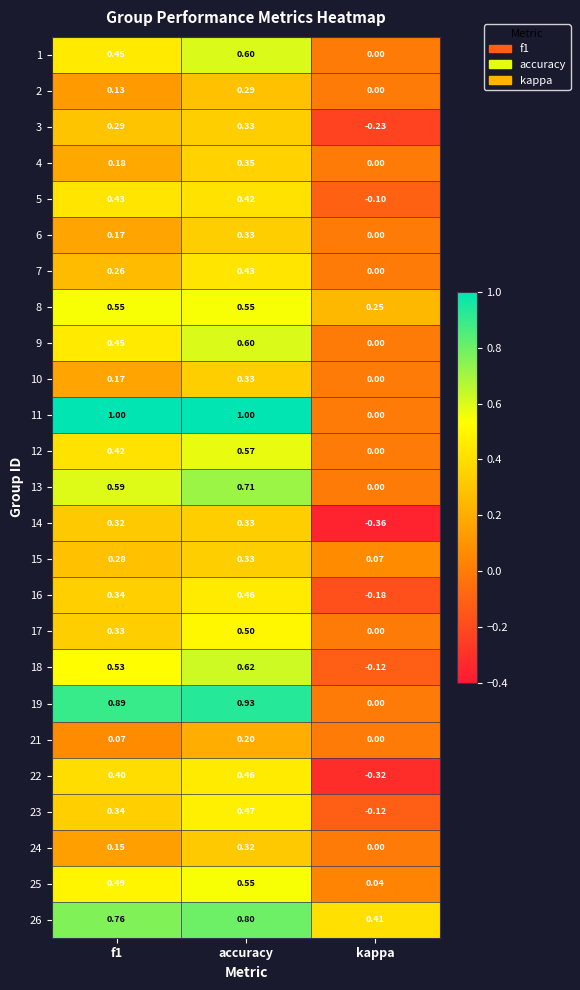

Is the value of 8 at f1 greater than the value of 26 at accuracy?

No